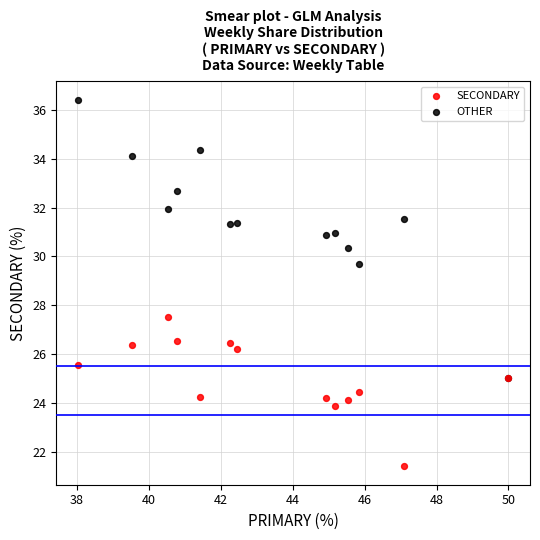

Which series has the largest Y range (max minus min)?

OTHER